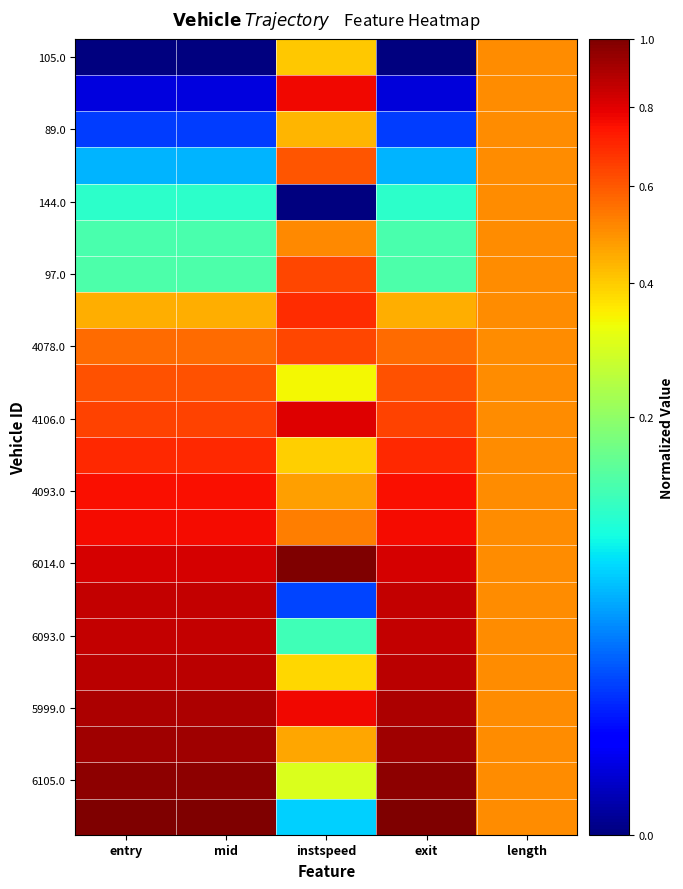

Between exit and entry, which is larger?

exit